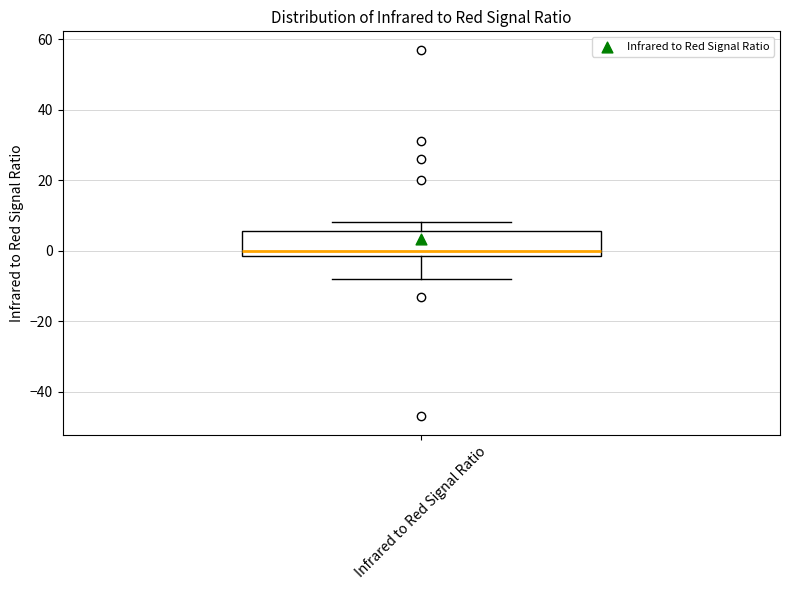

Where does the upper whisker of the box for Infrared to Red Signal Ratio end on the y-axis? The values are not printed on the chart, so give them approximately, as read against the axis.

8